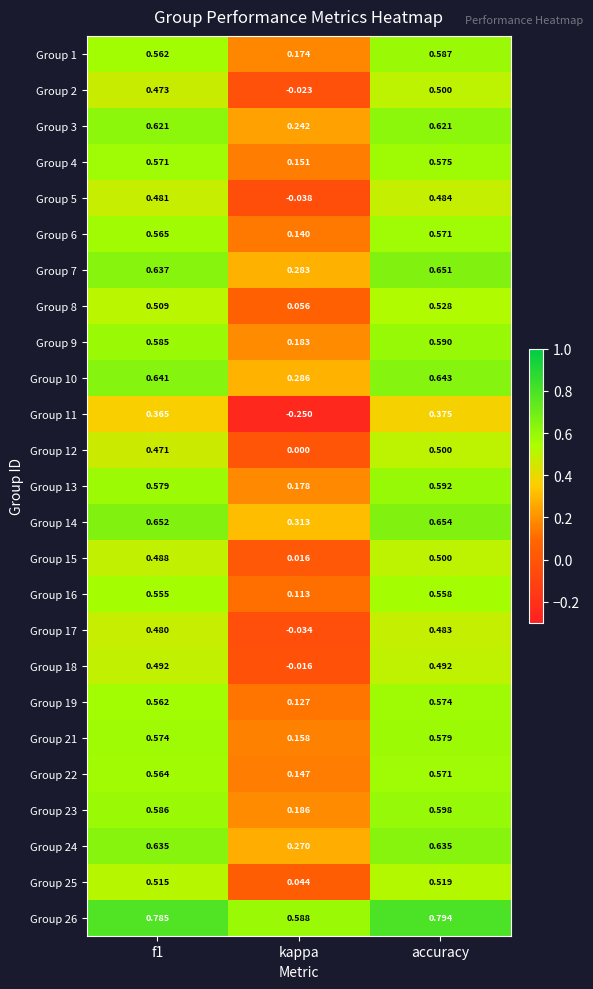

At which category does the chart reach its minimum across all series?

kappa